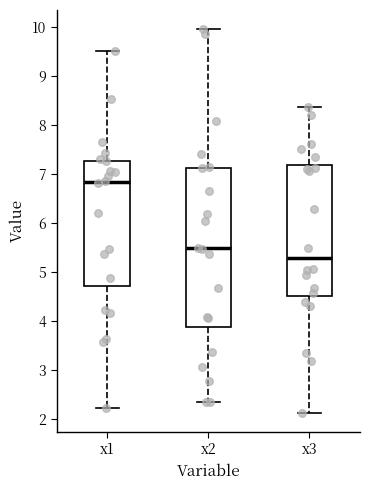

Comparing the boxes themselves (not the whiskers), which one is the tallest?

x2